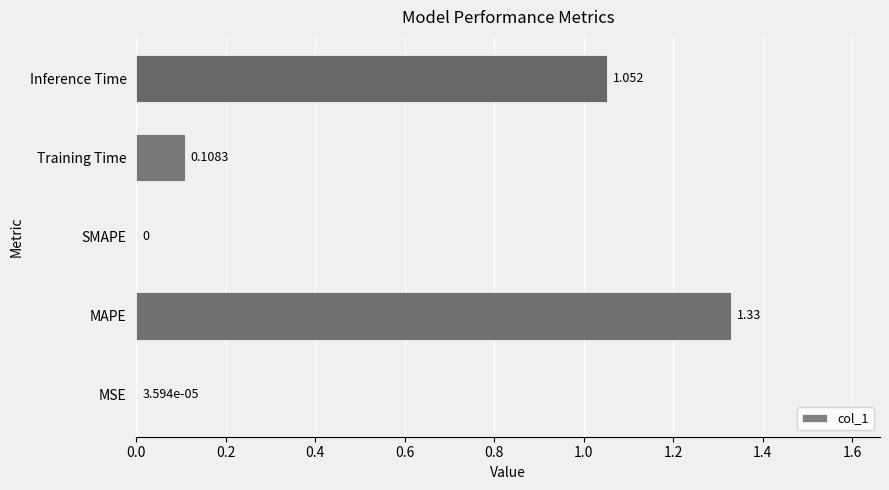

Between Inference Time and SMAPE, which is larger?

Inference Time